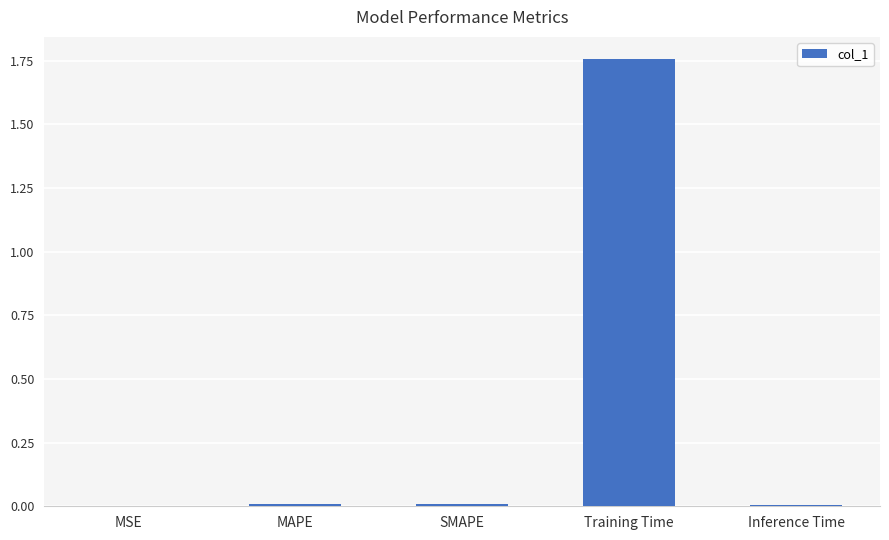

Is it true that the value at MSE is 0.0?

True